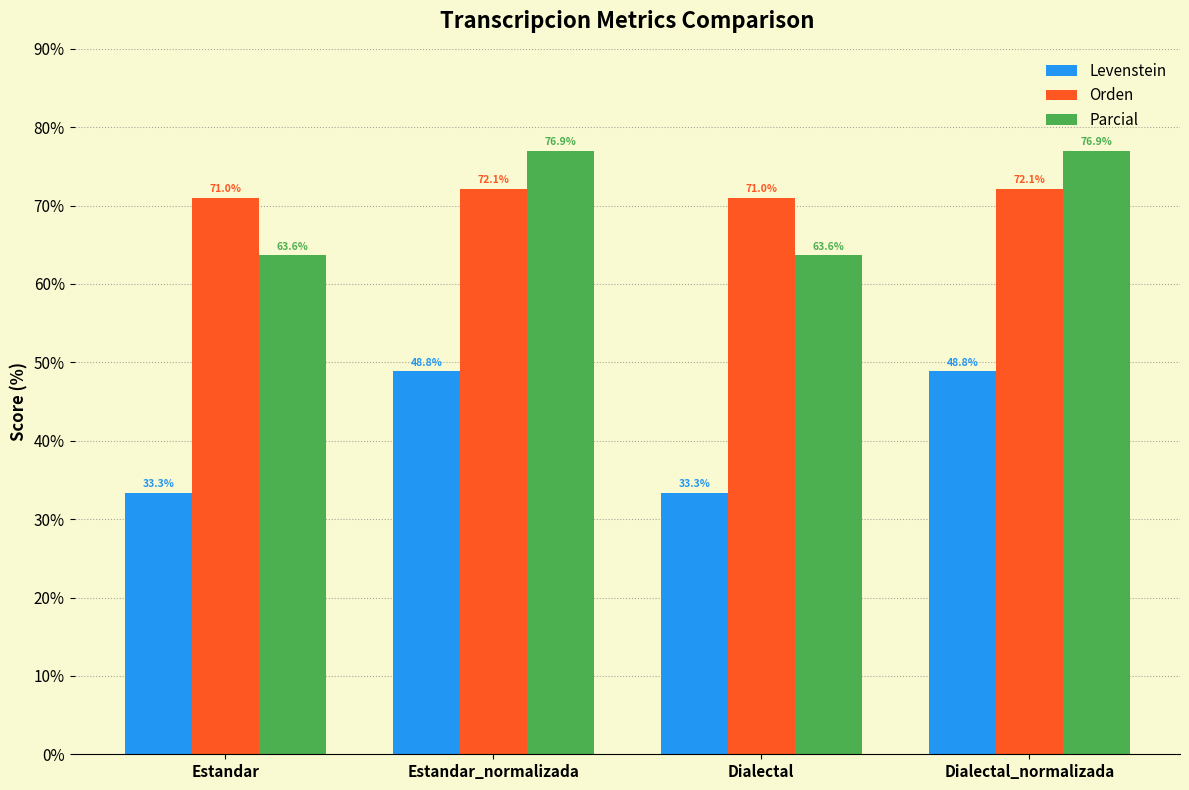

What is the sum of all Levenstein values?

164.3